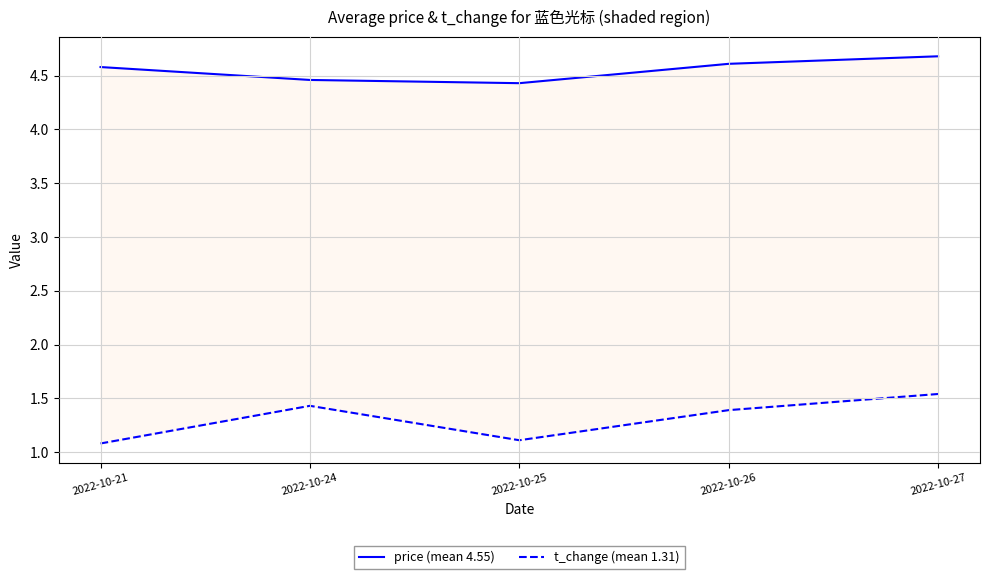

How many lines are shown in the chart?

2